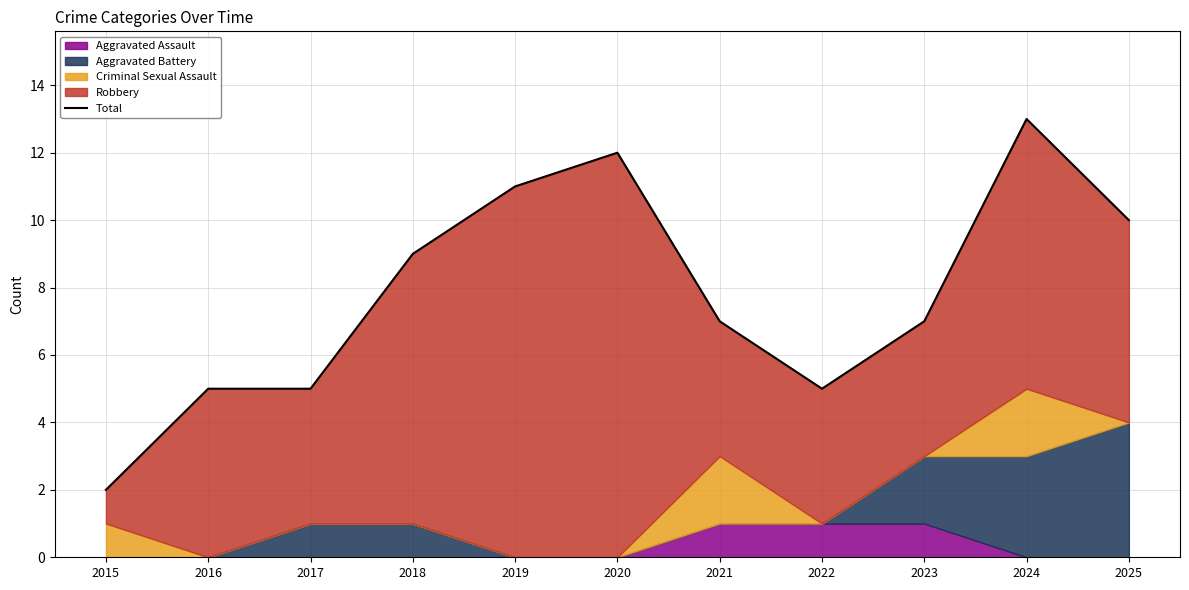

What is the sum of all values?

86